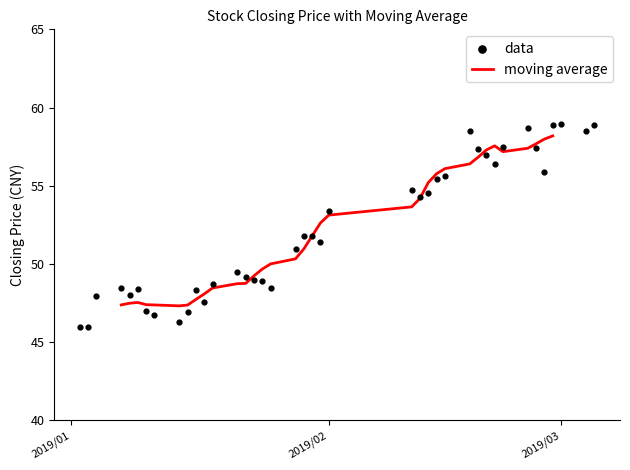

Which series has the largest total across all categories?

data